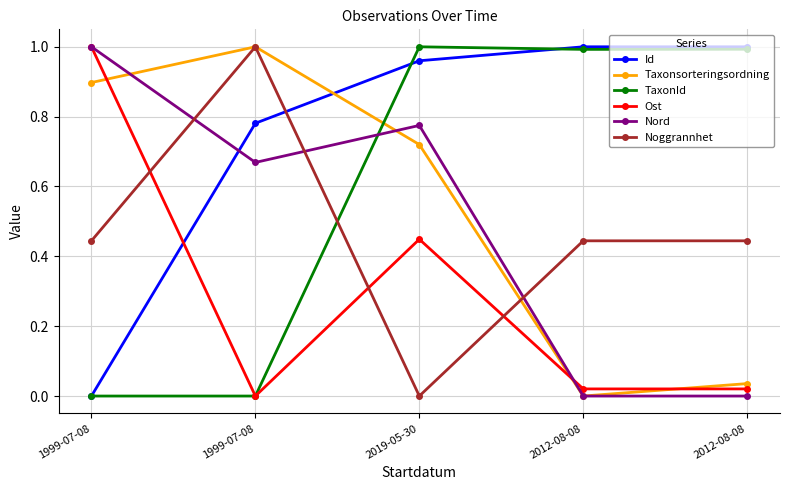

The Id series shows 0.5 at 2012-08-08. True or false?

False